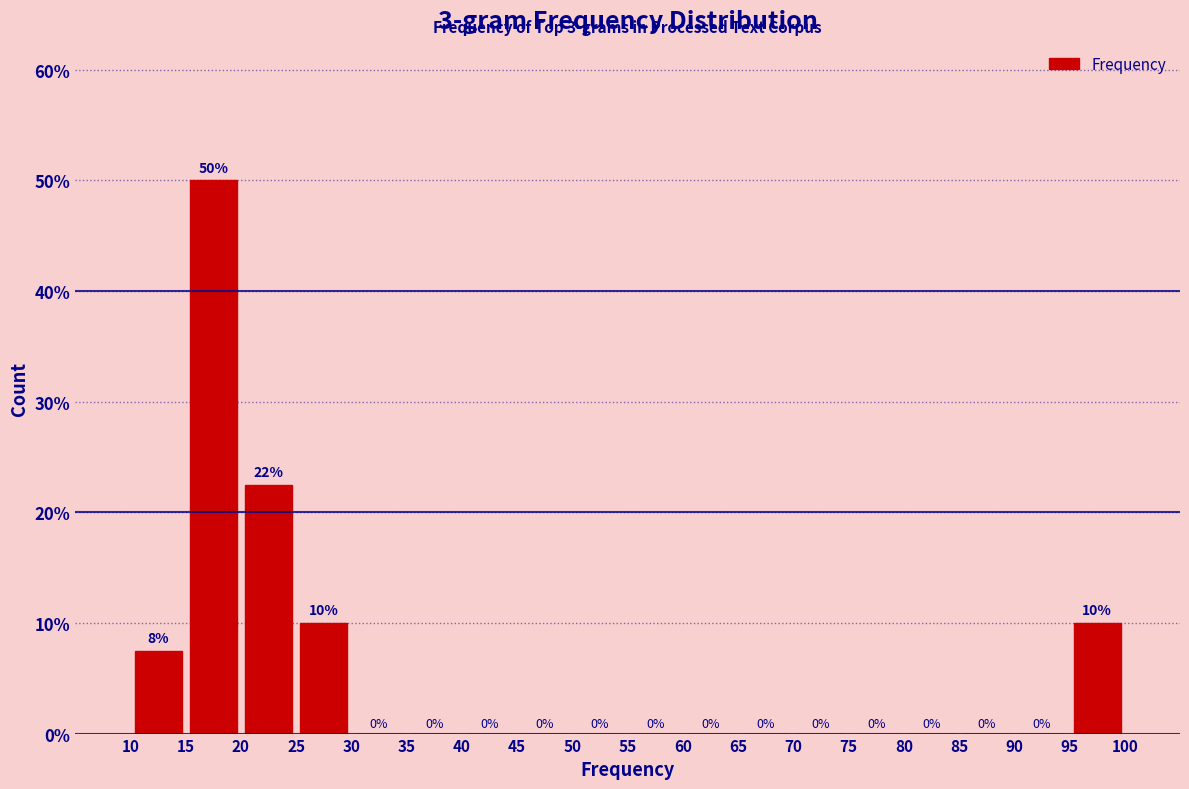

Over which range of the x-axis is the bar tallest?

15 to 20